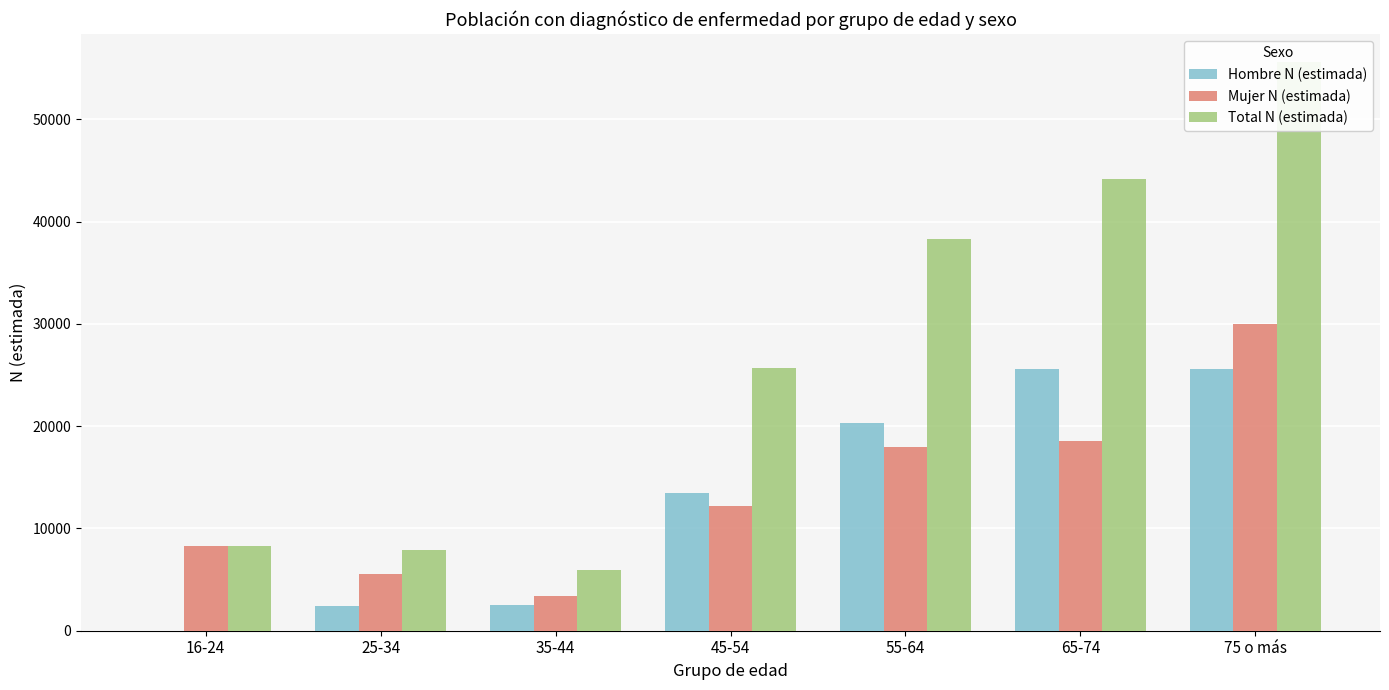

What value does the Mujer N (estimada) series have at 35-44?

3431